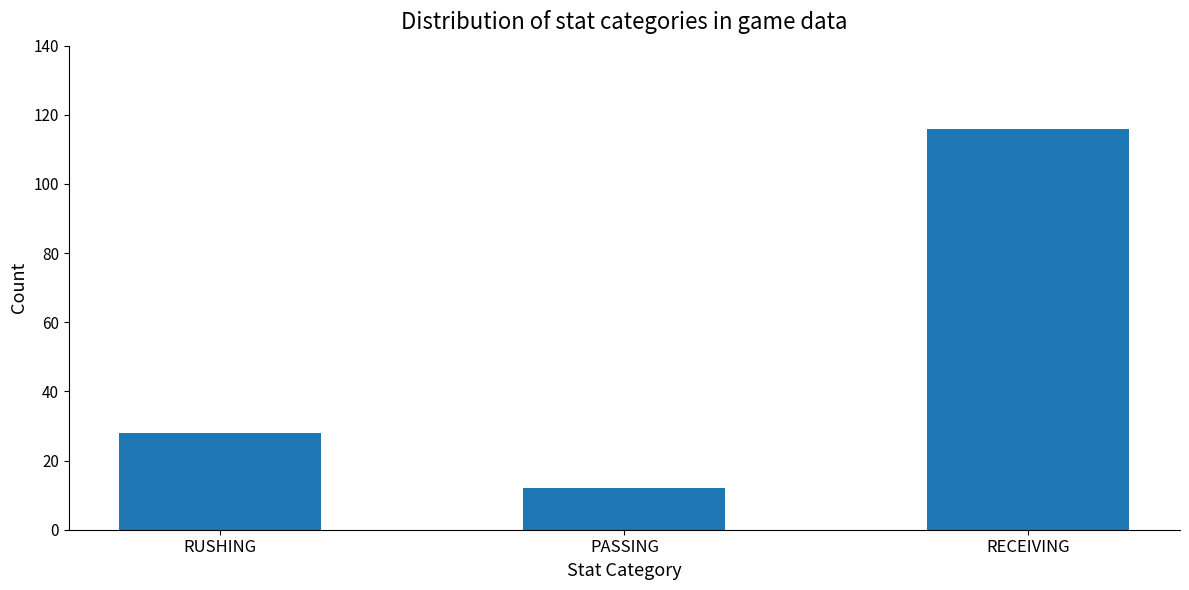

What is the sum of all values?

156